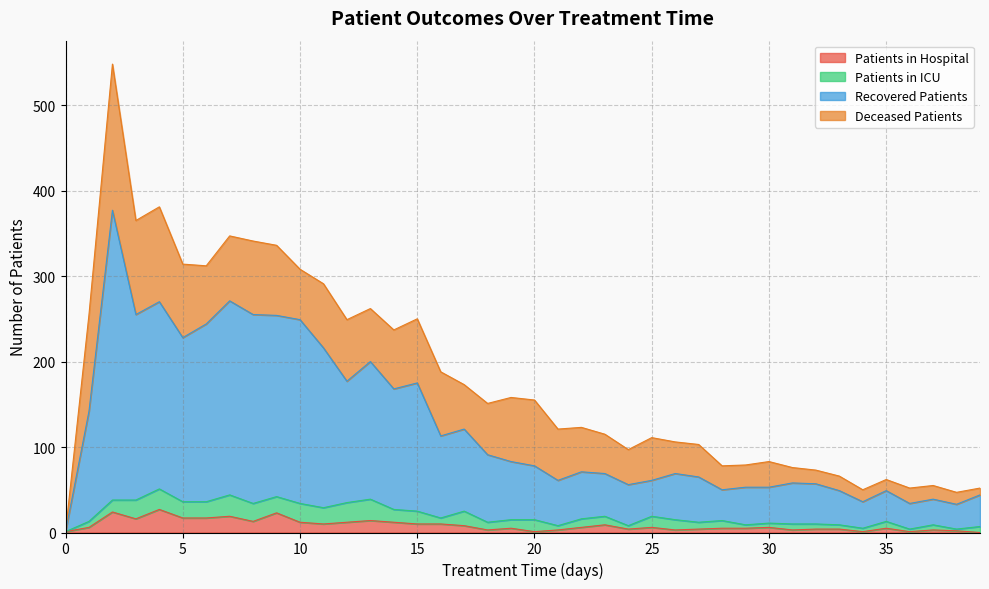

The patients_in_hospital series shows 10 at 25. True or false?

False